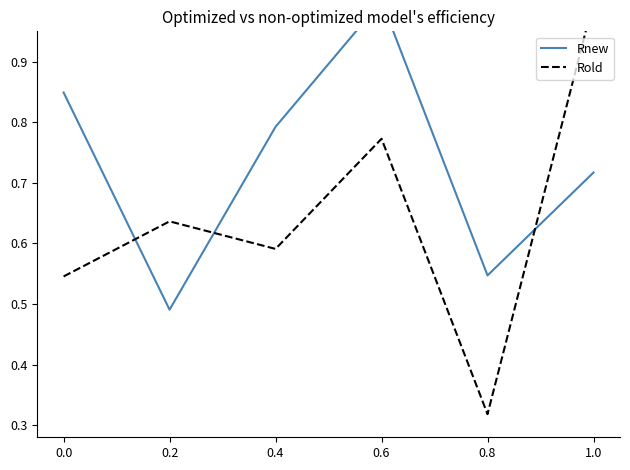

Reading left to right, transcribe all the data shown in this chart.

Rnew: 0.8	0.5	0.8	1.0	0.5	0.7
Rold: 0.5	0.6	0.6	0.8	0.3	1.0